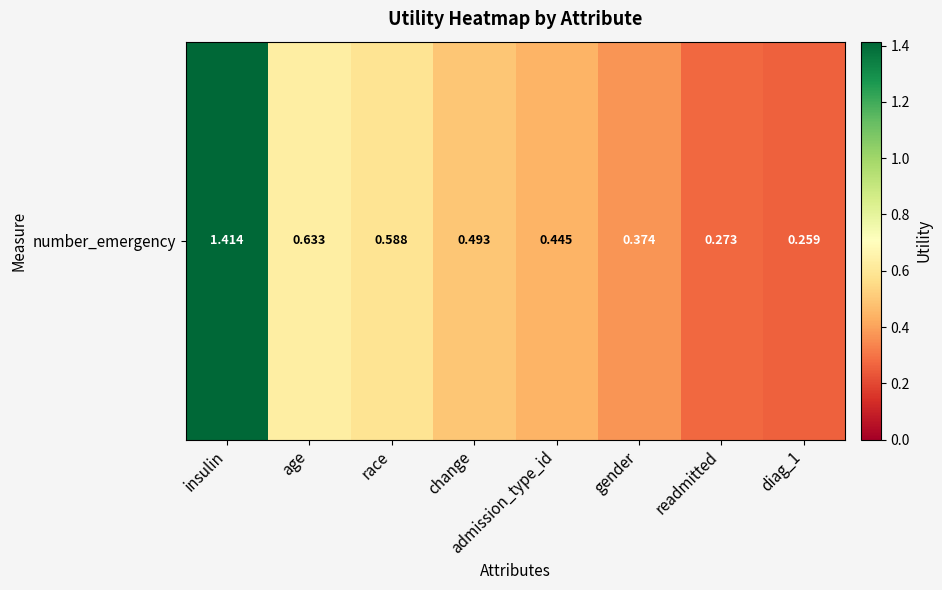

Is it true that the value at change is 0.2?

False